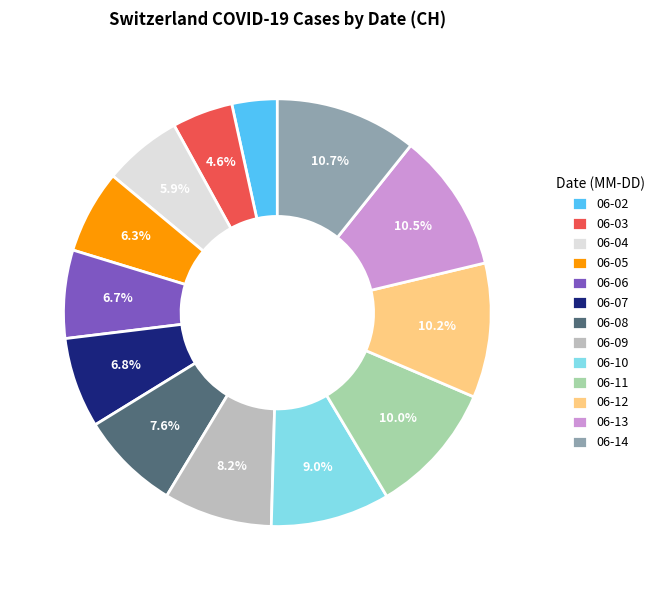

Is there any slice that represents more than half of the pie?

No